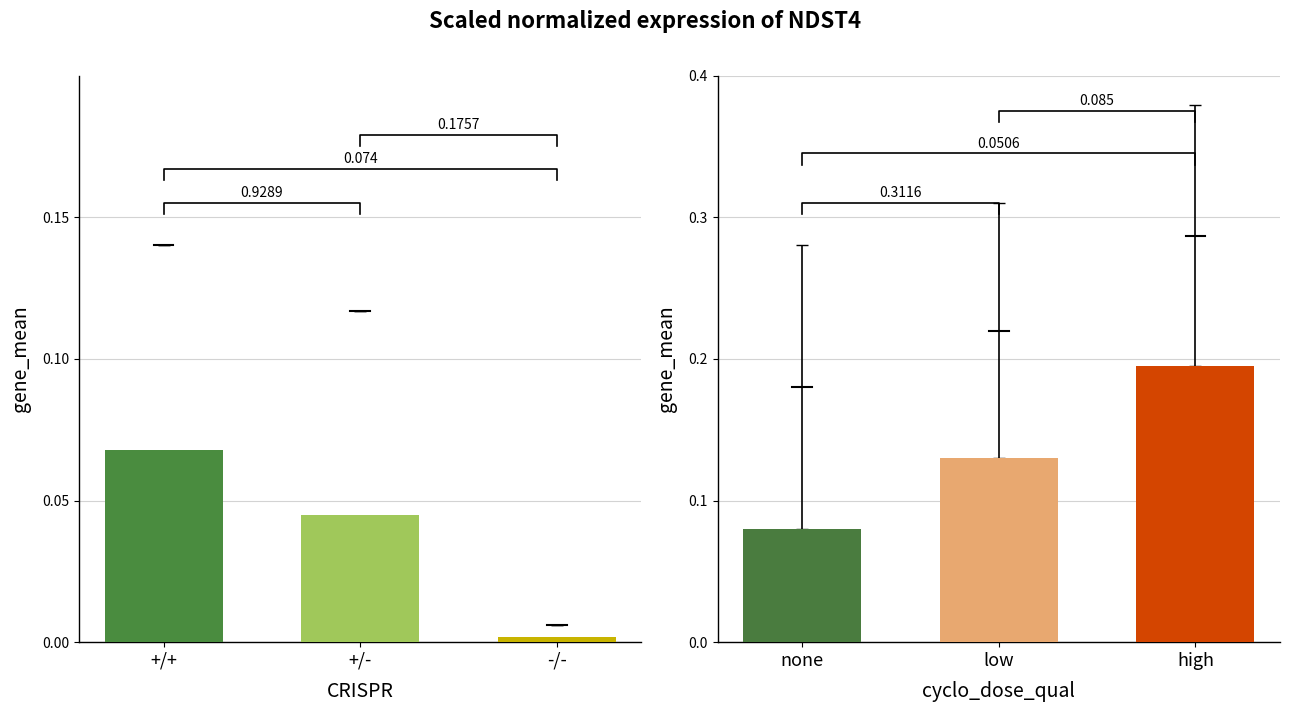

What is the difference between the maximum and minimum values in the +/+ series?

0.1